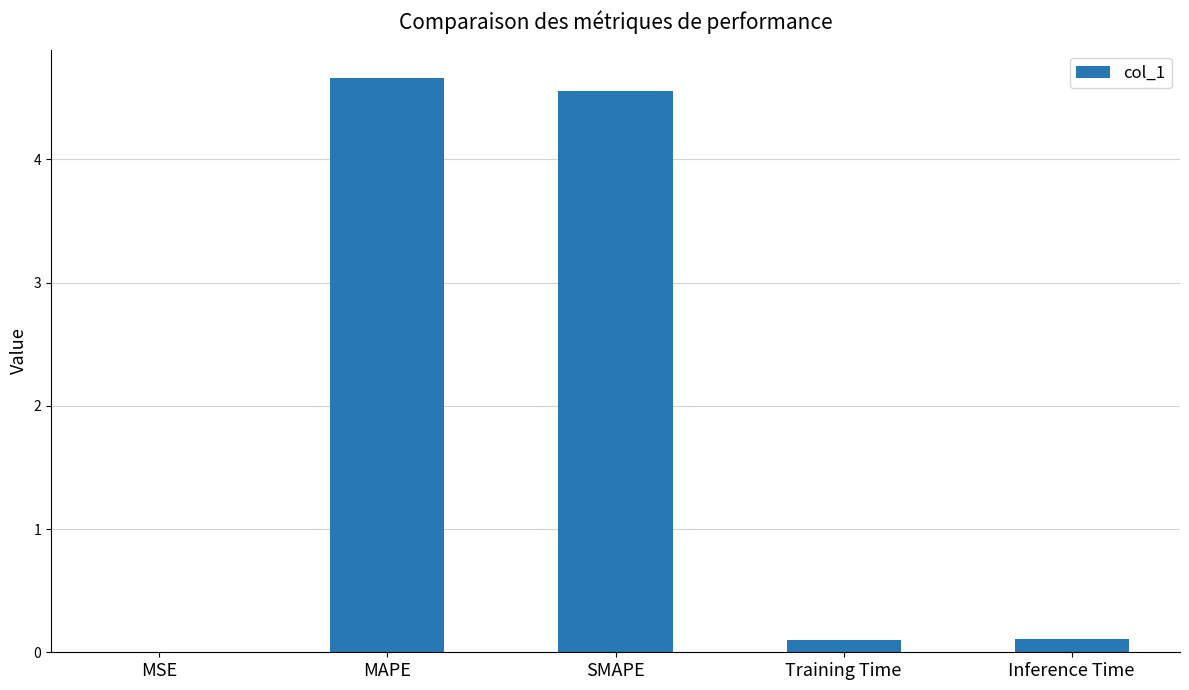

What is the sum of the values at Inference Time and SMAPE?

4.7